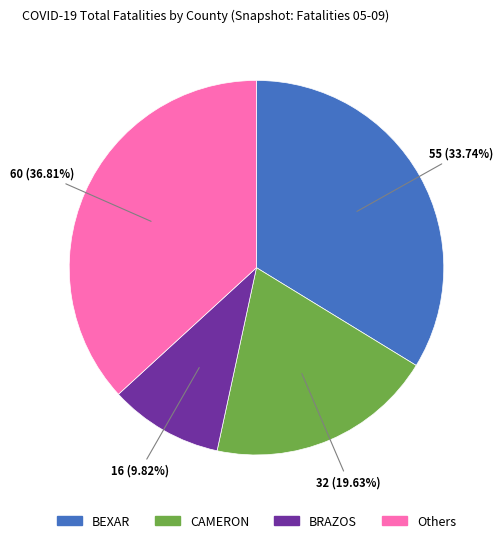

Count the number of slices in the pie.

4